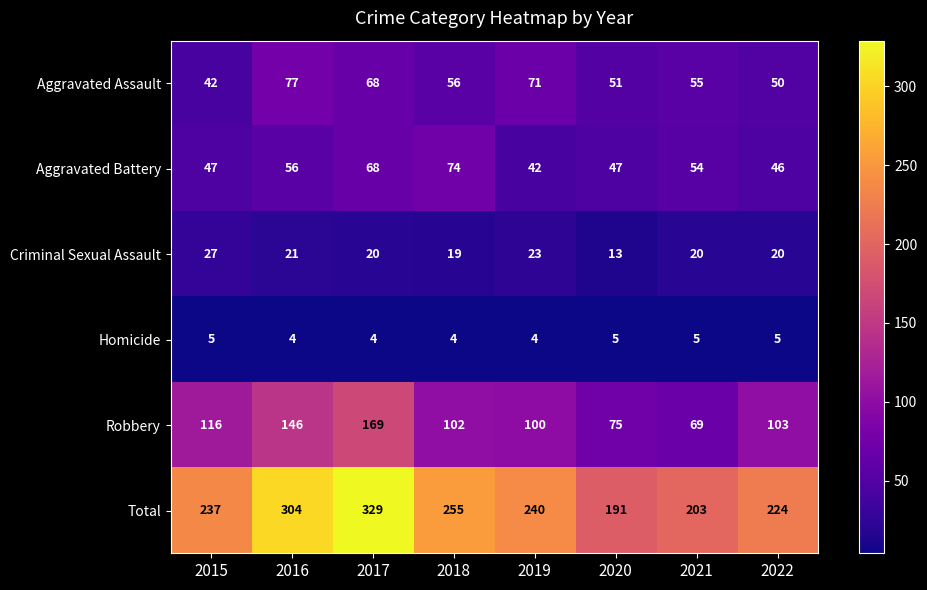

What is the difference between the second highest and second lowest values in the Aggravated Assault series?

21